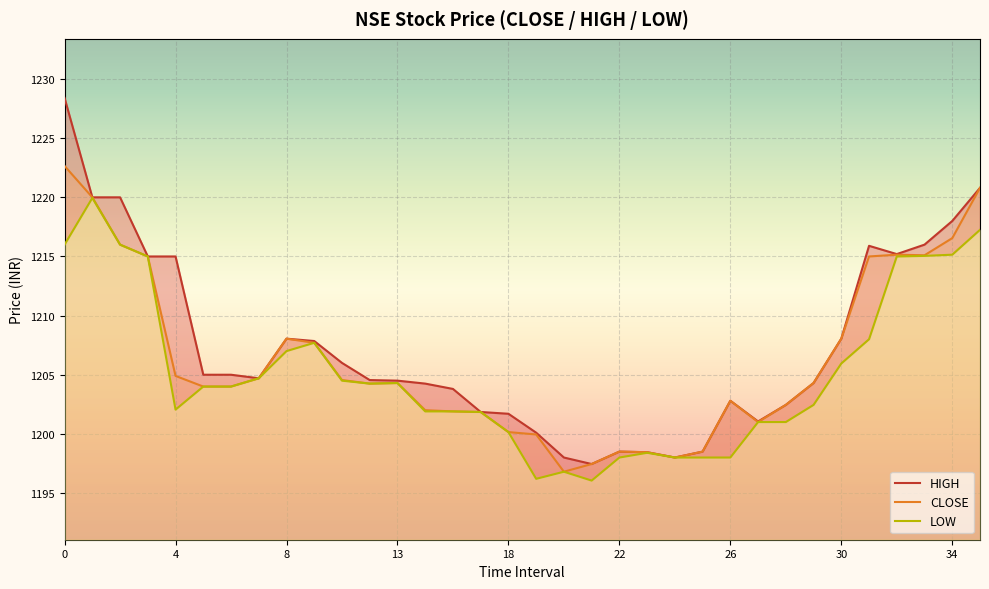

The value of CLOSE at 22 is 407.9. True or false?

False